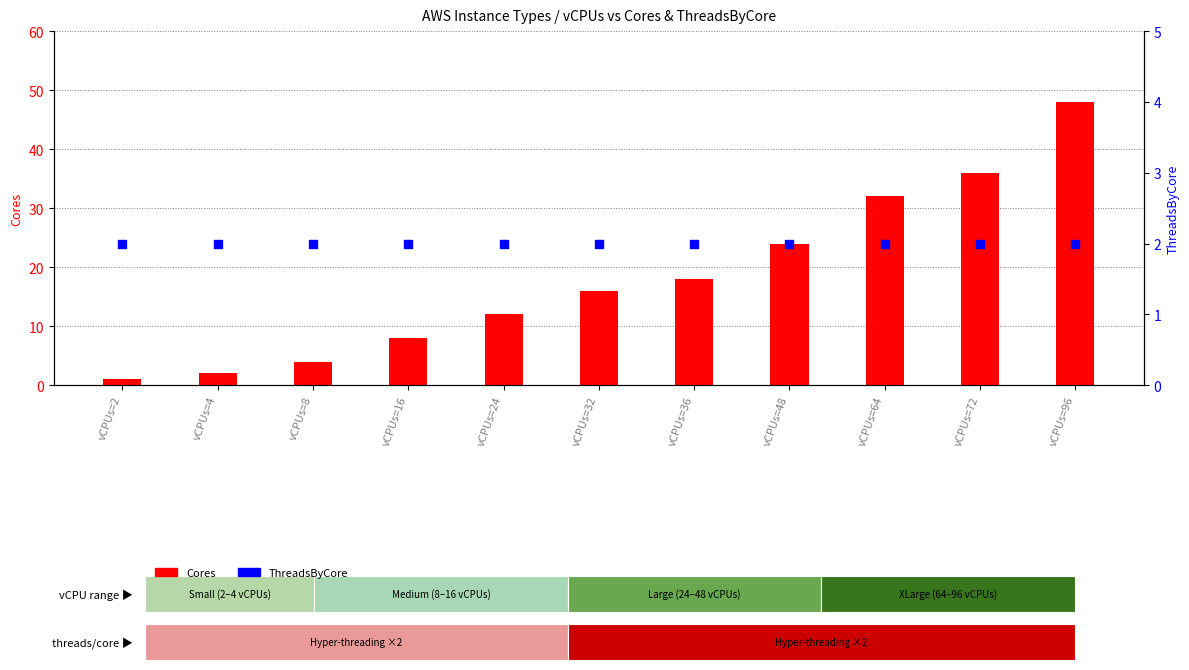

Which series contains the highest Y value?

Cores